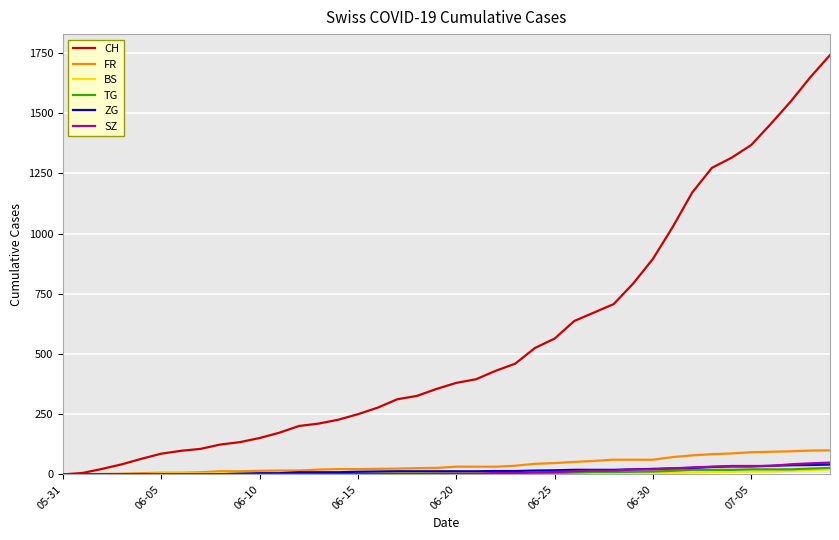

Which series has the largest total across all categories?

CH